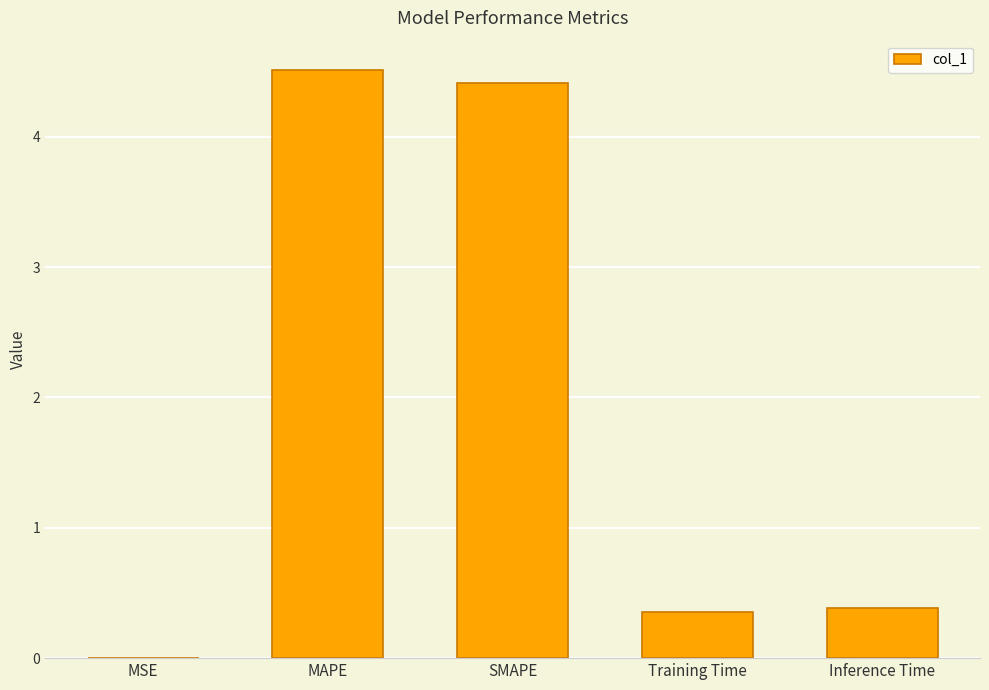

What is the approximate value at Inference Time?

0.4